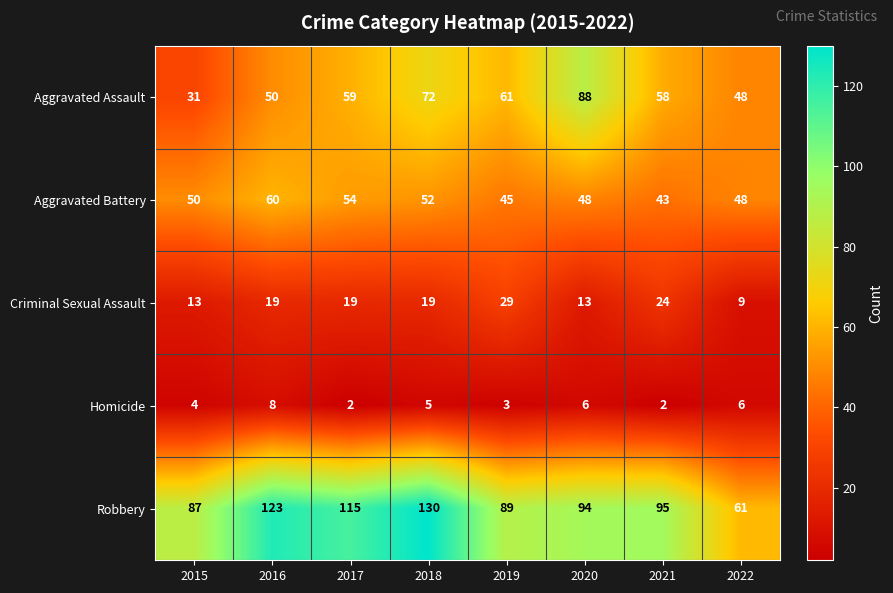

At which category is the sum across all series the highest?

2018